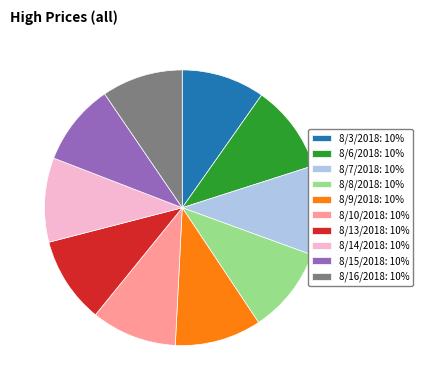

Approximately how many times larger is the value at 8/10/2018: 10% compared to 8/15/2018: 10%?

1.0